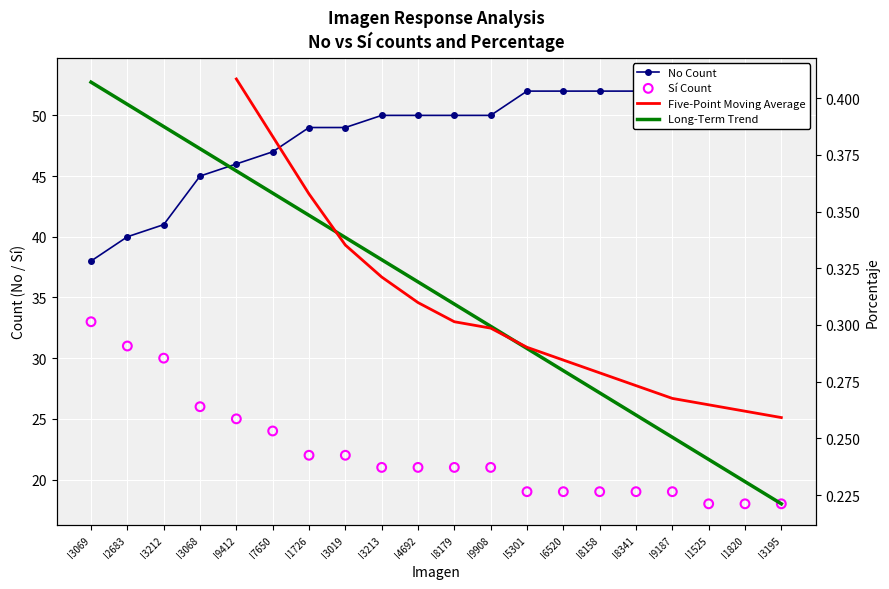

Which series contains the lowest Y value?

Si